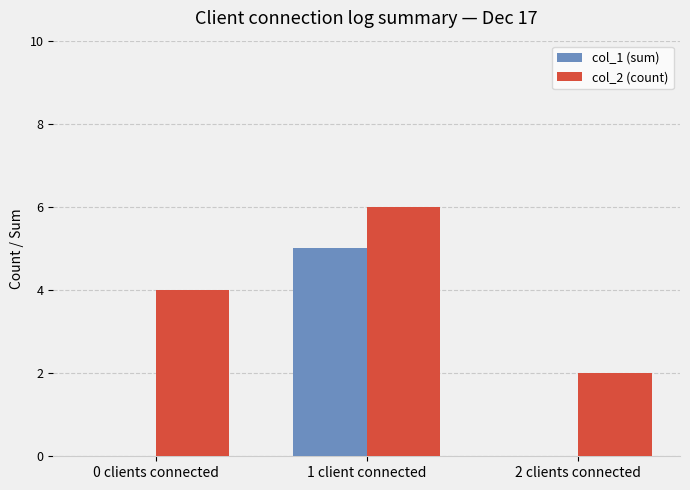

Which series changed the most between 1 client connected and 2 clients connected?

col_1 (sum)